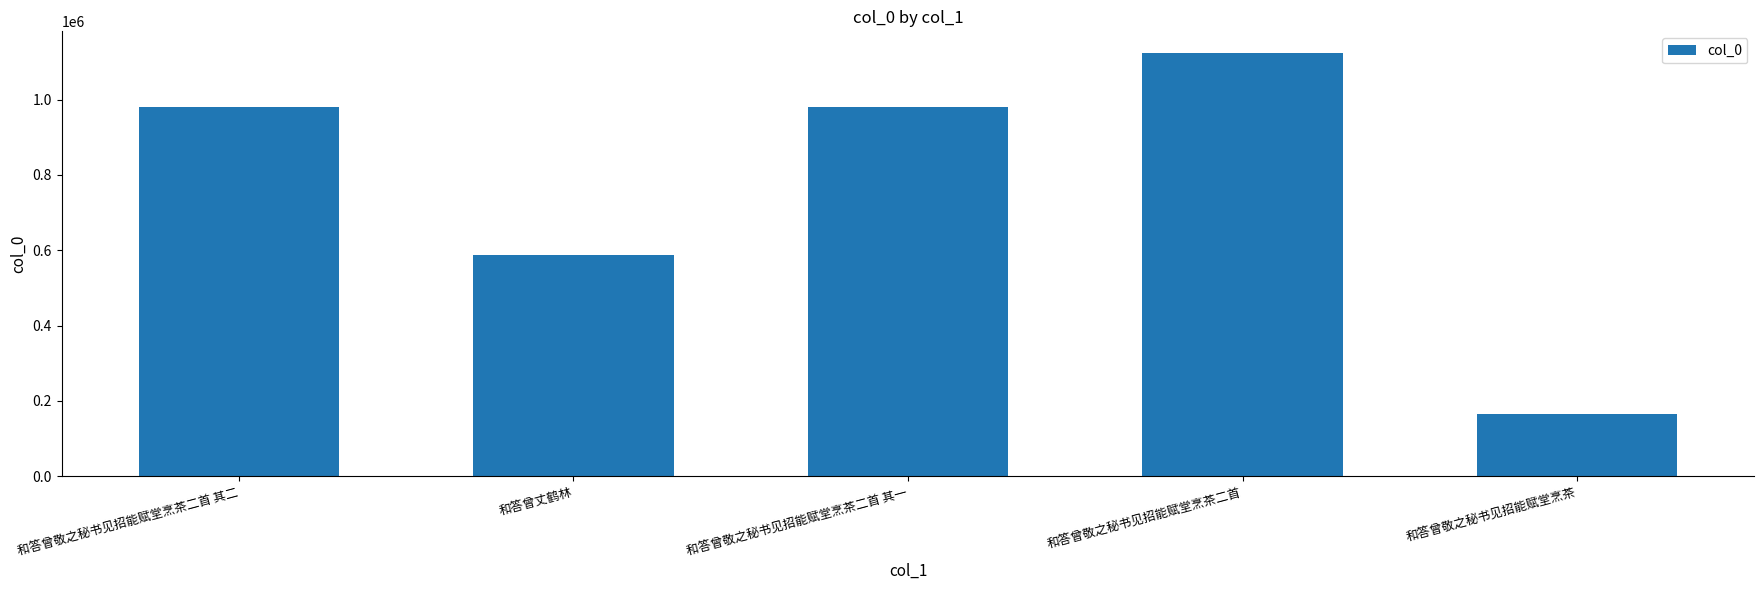

Which category has the highest value across all series?

和答曾敬之秘书见招能赋堂烹茶二首